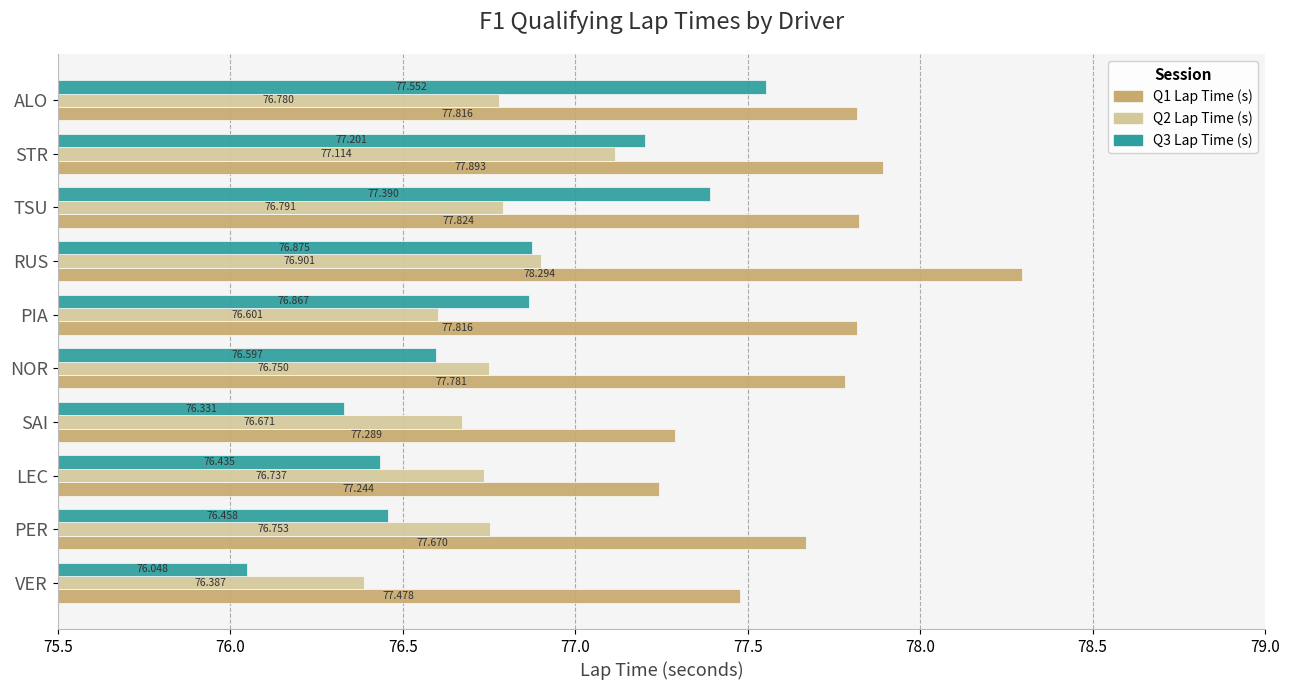

How many bars are there in each group?

3